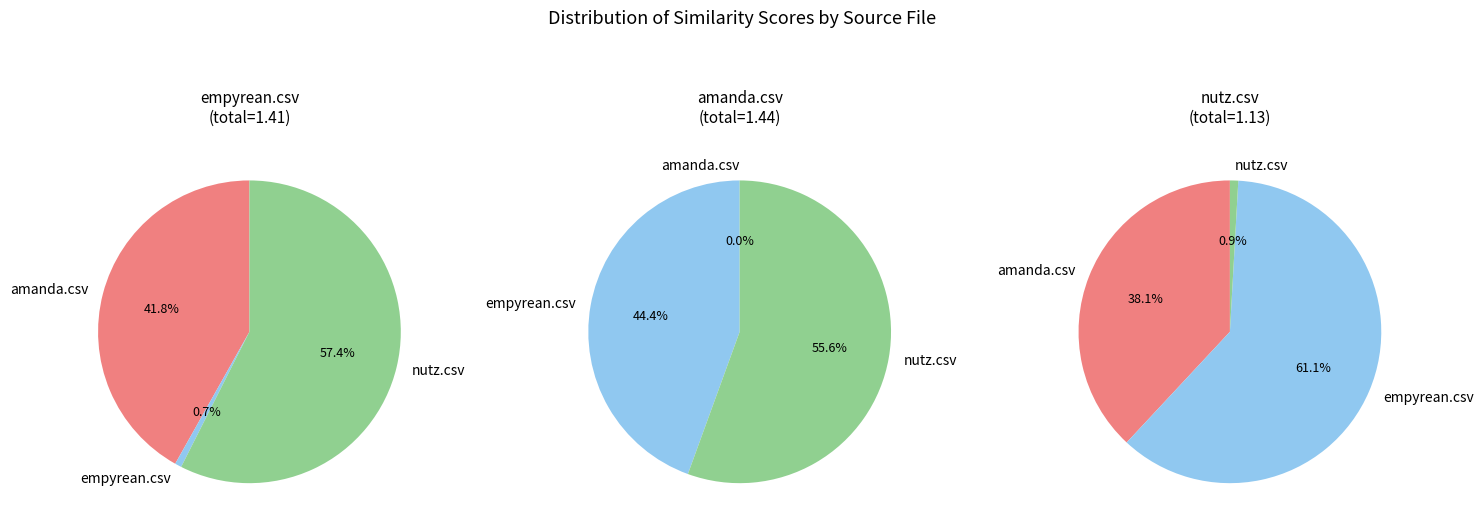

True or false: amanda.csv accounts for 1% of the total.

False